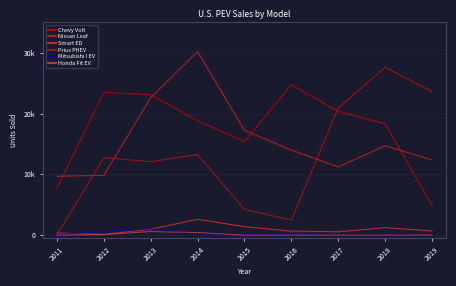

Where do Prius PHEV and Mitsubishi I EV first cross each other?

2011 and 2012